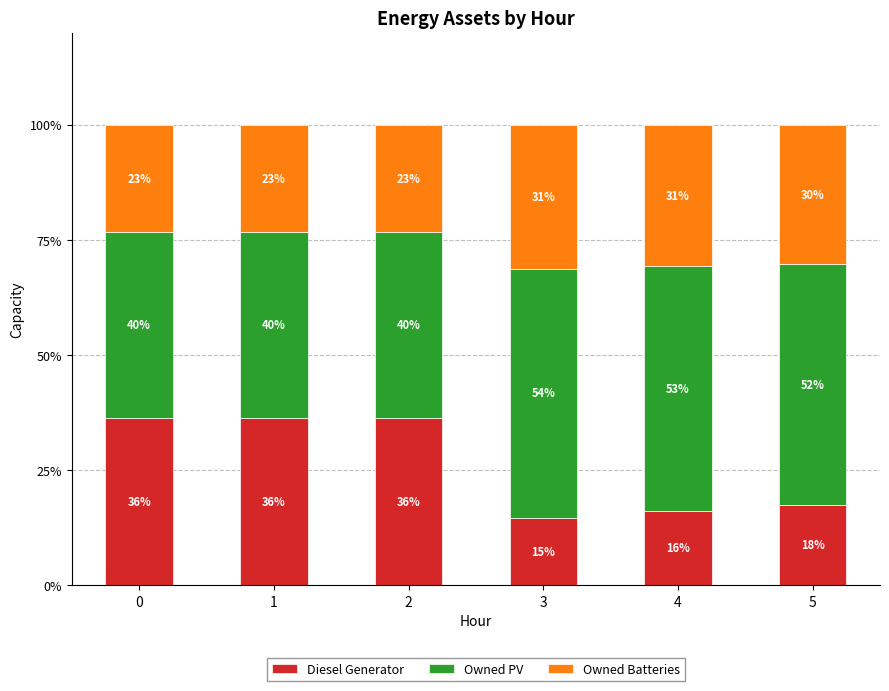

Does the chart contain stacked bars?

Yes